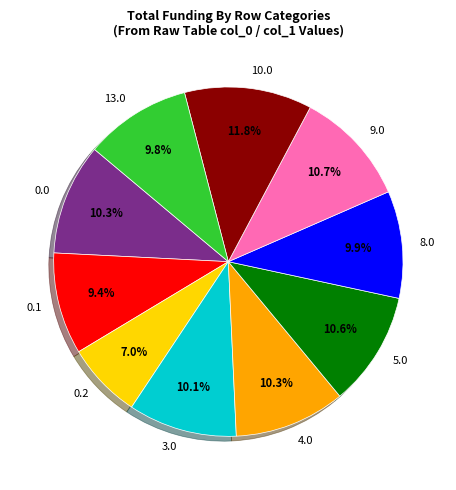

What portion of the pie excludes 0.1?

90.6%